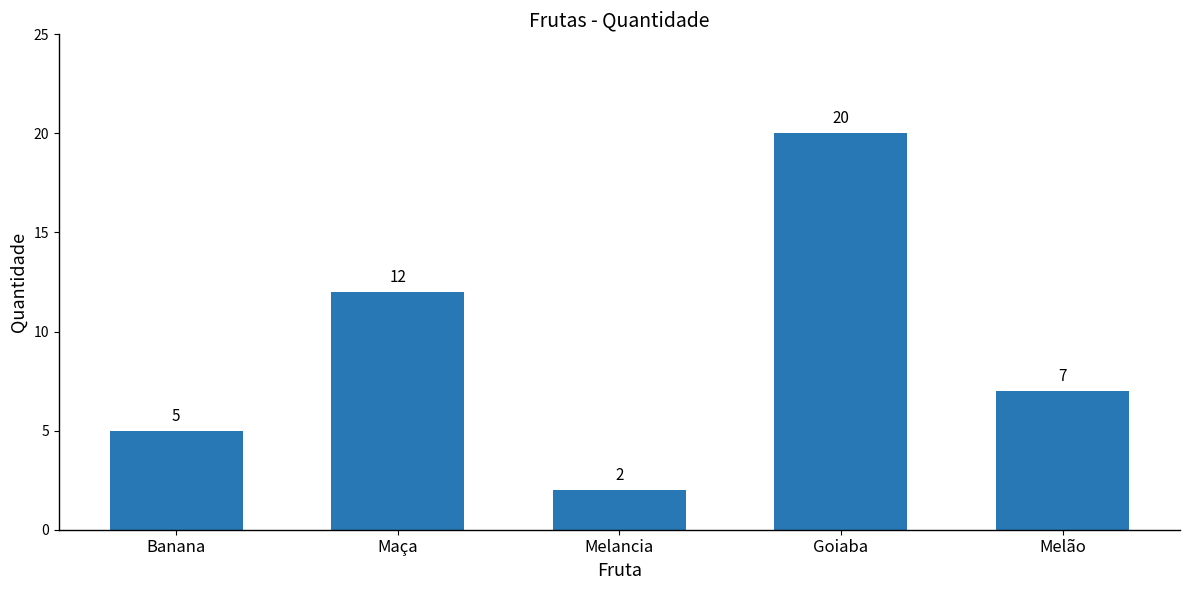

Which label corresponds to the smallest value in the chart?

Melancia